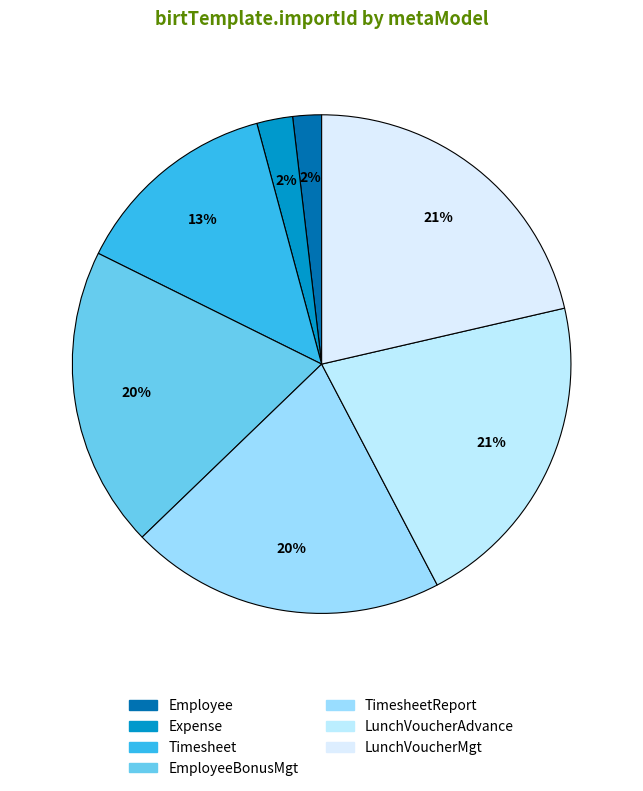

Count the number of slices in the pie.

7